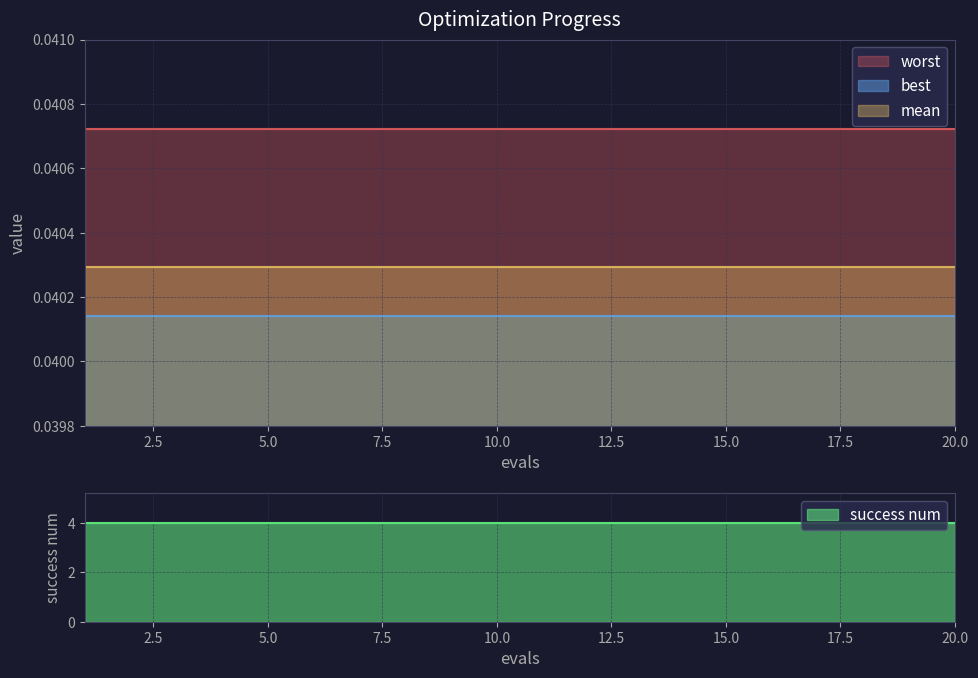

Which series has the largest total across all categories?

success num